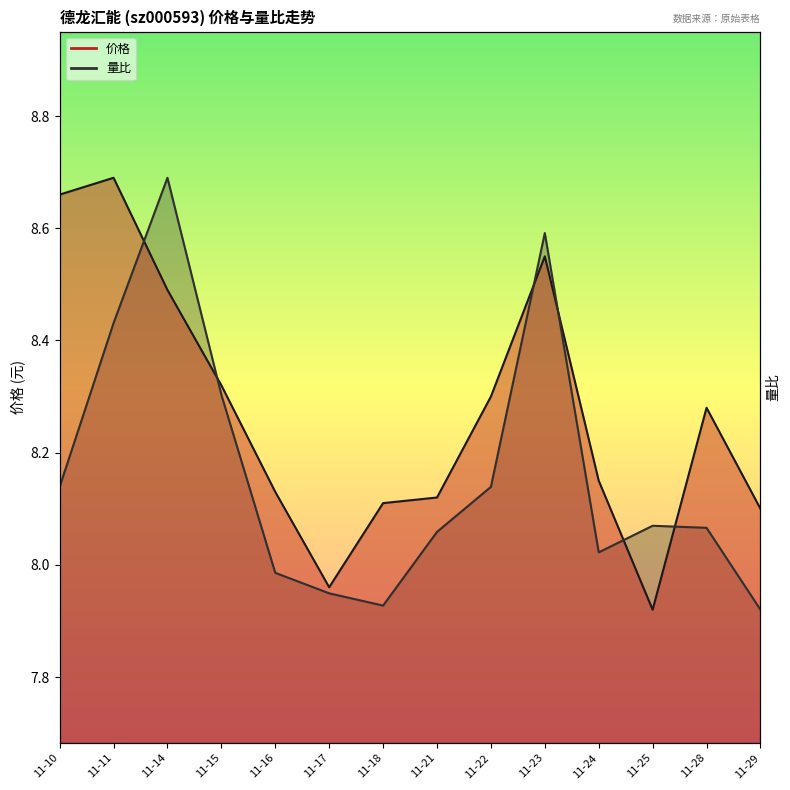

What is the value of the 量比 point at the 2nd from the left?

8.4